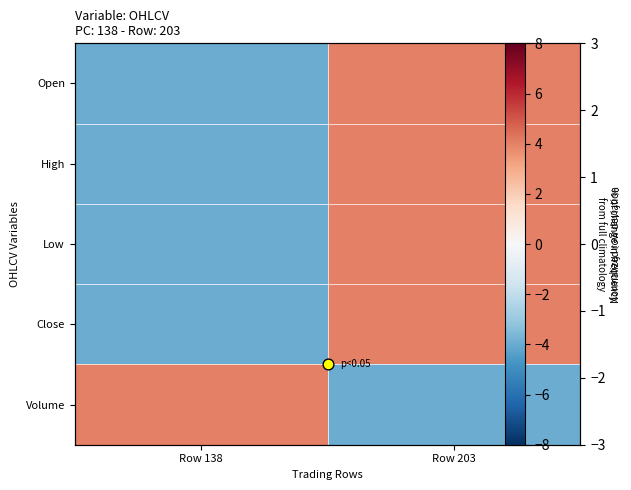

At which category is the sum across all series the highest?

Row 203